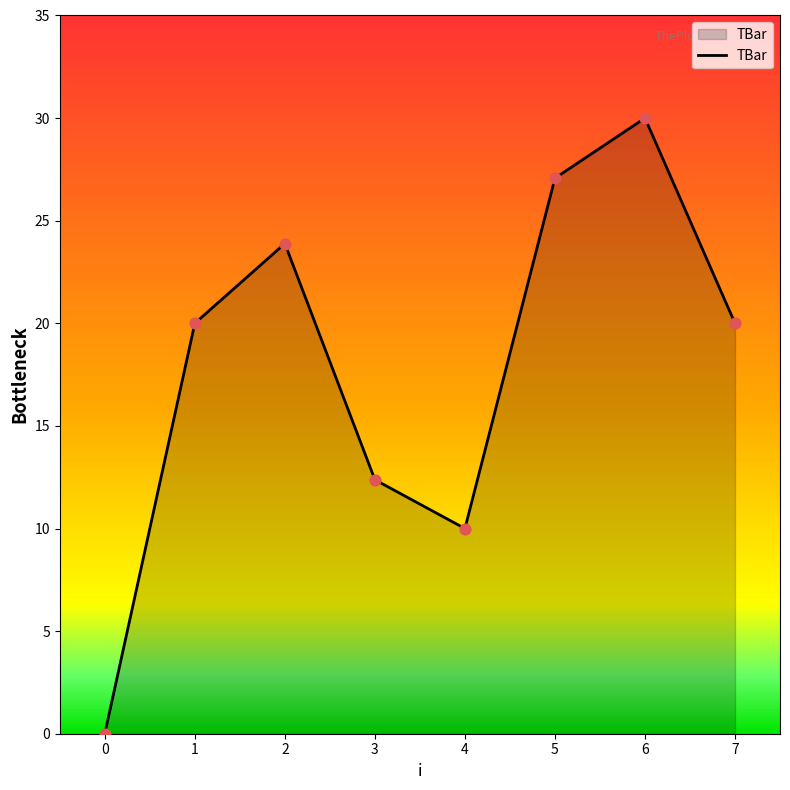

What is the change in value from 6 to 7?

-10.0